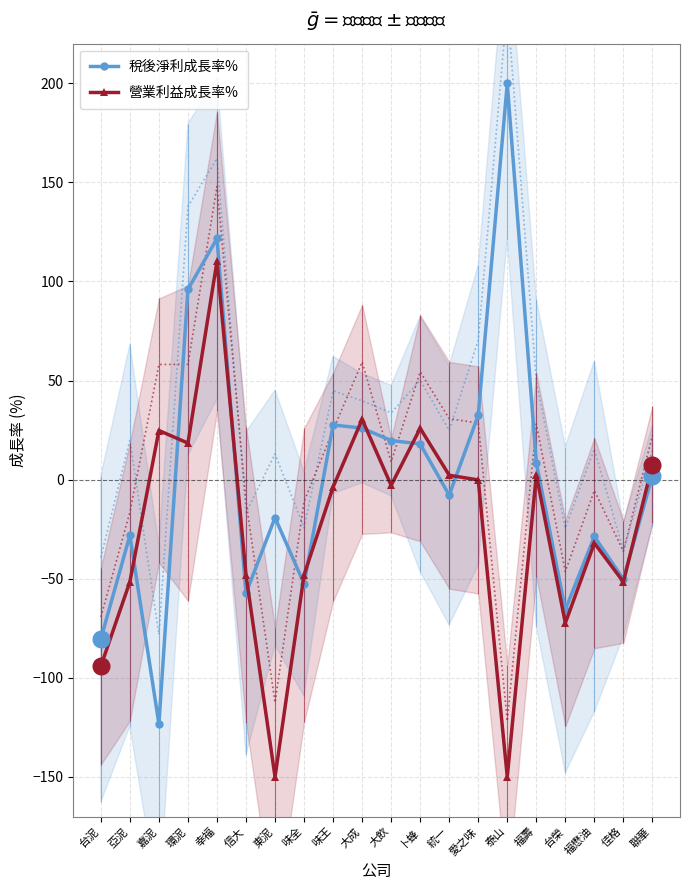

How many negative values does the 營業利益成長率% series have?

12